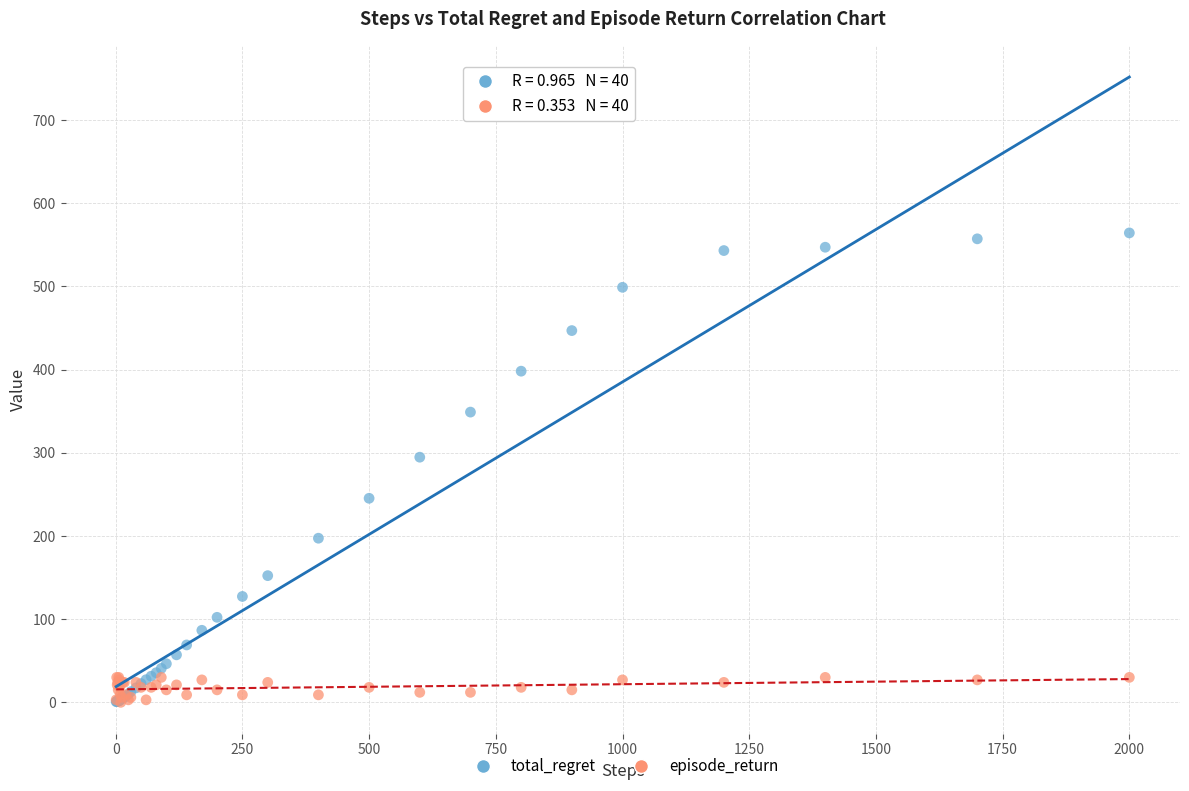

In the total_regret series, what Y value is closest to 282?

294.7